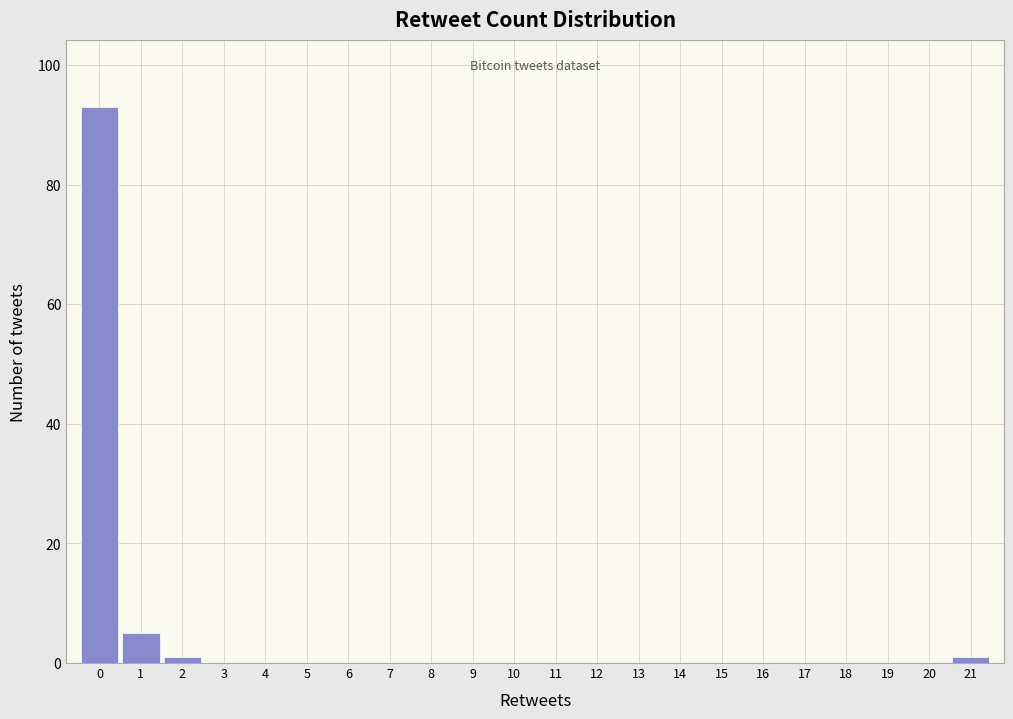

Reading left to right, list every bar in this chart as the range it spans on the x-axis followed by its height. The values are not printed on the chart, so give them approximately, as read against the axis.

-0.5 to 0.5: 94
0.5 to 1.5: 6
1.5 to 2.5: under 2
2.5 to 3.5: 0
3.5 to 4.5: 0
4.5 to 5.5: 0
5.5 to 6.5: 0
6.5 to 7.5: 0
7.5 to 8.5: 0
8.5 to 9.5: 0
9.5 to 10.5: 0
10.5 to 11.5: 0
11.5 to 12.5: 0
12.5 to 13.5: 0
13.5 to 14.5: 0
14.5 to 15.5: 0
15.5 to 16.5: 0
16.5 to 17.5: 0
17.5 to 18.5: 0
18.5 to 19.5: 0
19.5 to 20.5: 0
20.5 to 21.5: under 2